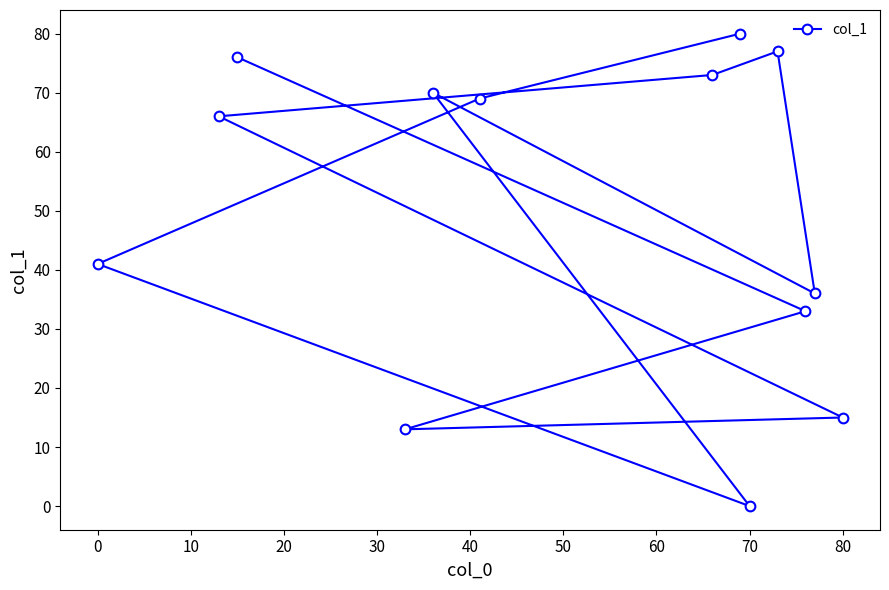

What is the sum of all values?

649